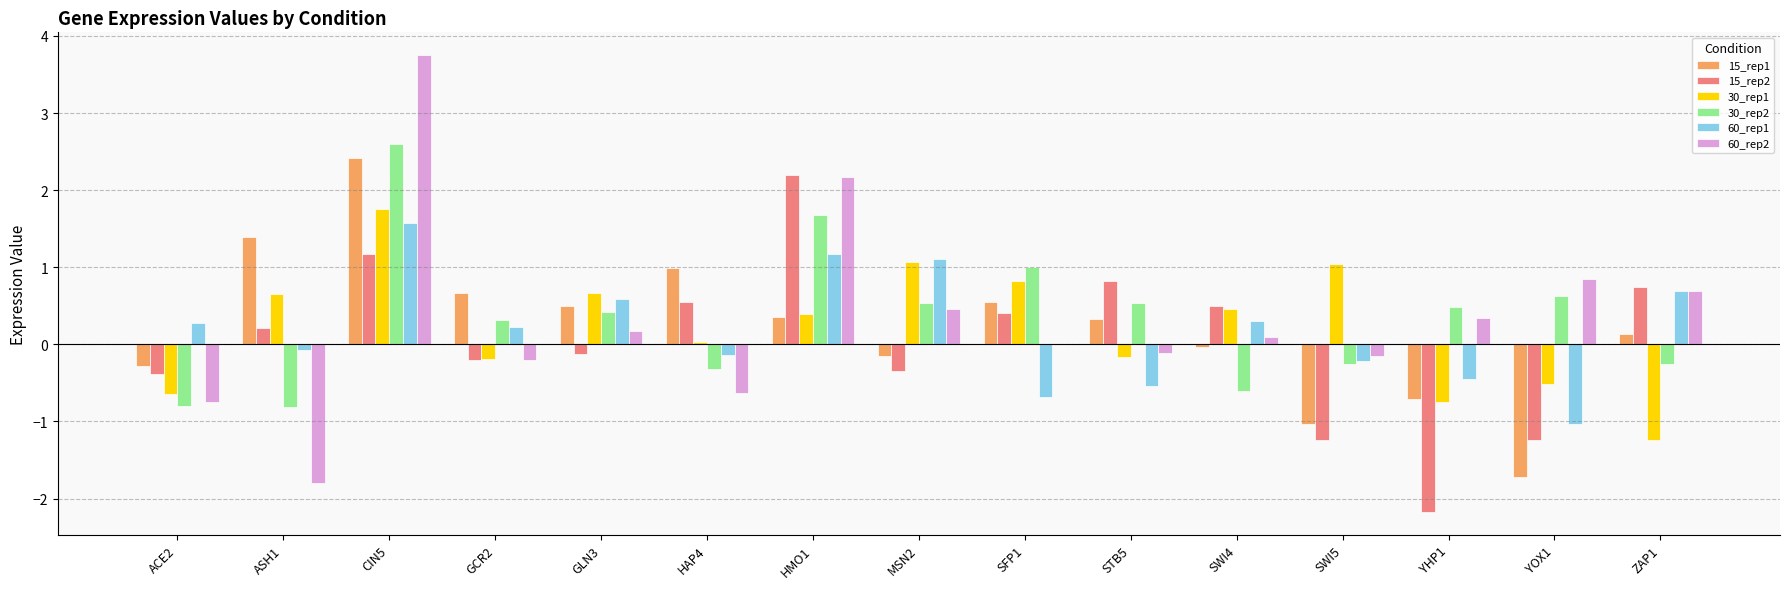

At which label does 30_rep1 reach its peak?

CIN5